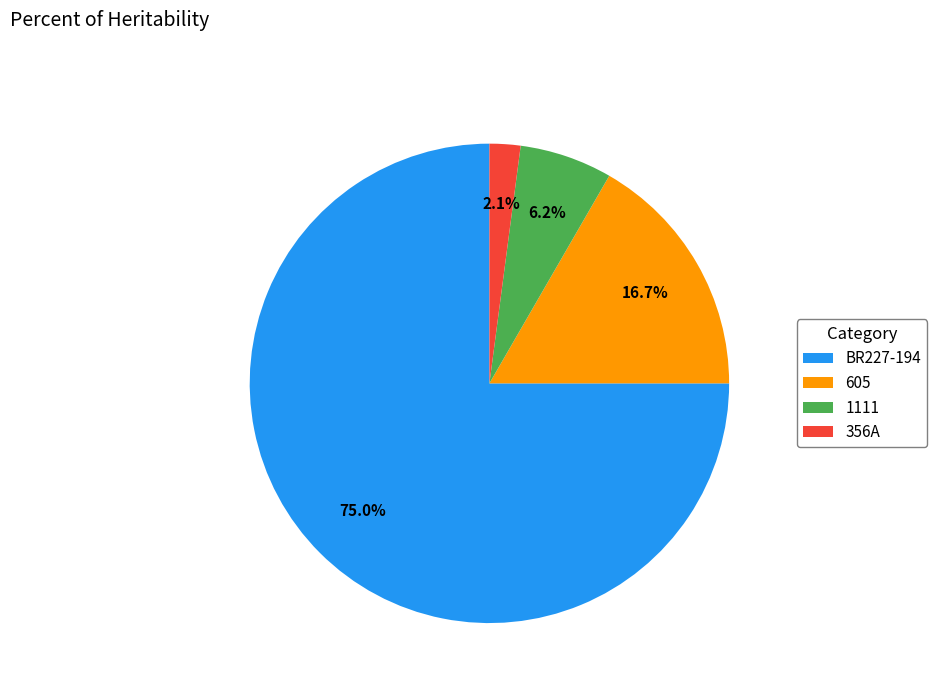

Which has a higher value, 356A or 605?

605